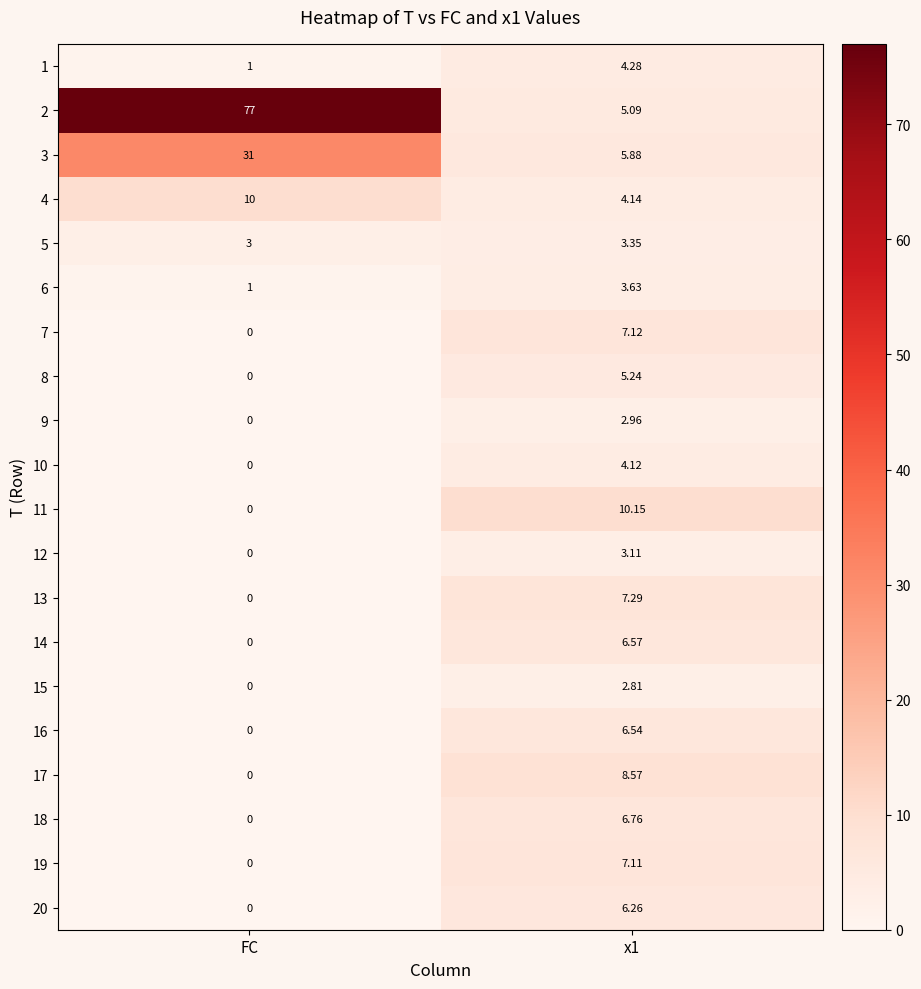

At how many categories does at least one series exceed 69?

1